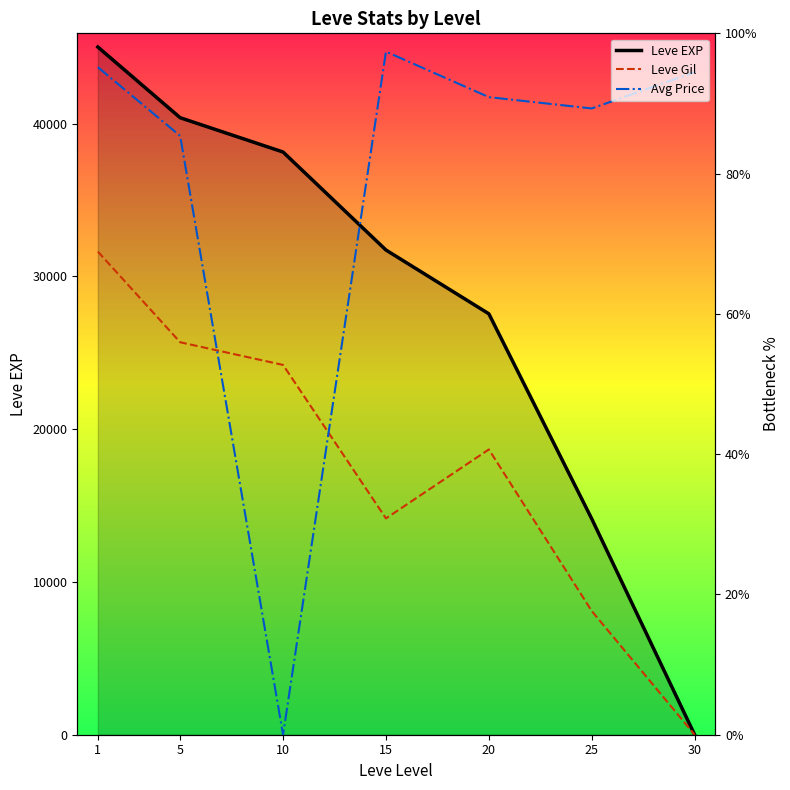

Reading left to right, what are all the values shown in this chart?

Leve EXP: 98.0	88.0	83.1	69.1	60.0	30.8	0.0
Leve Gil: 68.9	56.0	52.7	30.8	40.7	17.6	0.0
Avg Price: 95.2	85.4	0.0	97.4	90.9	89.3	94.5